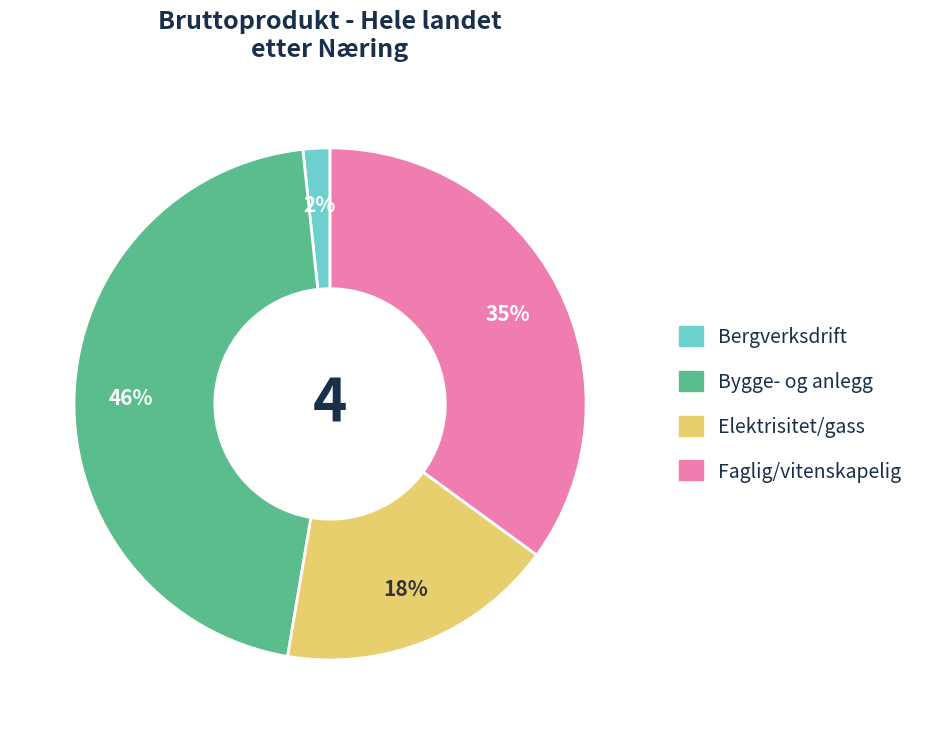

Is there any slice that represents more than half of the pie?

No